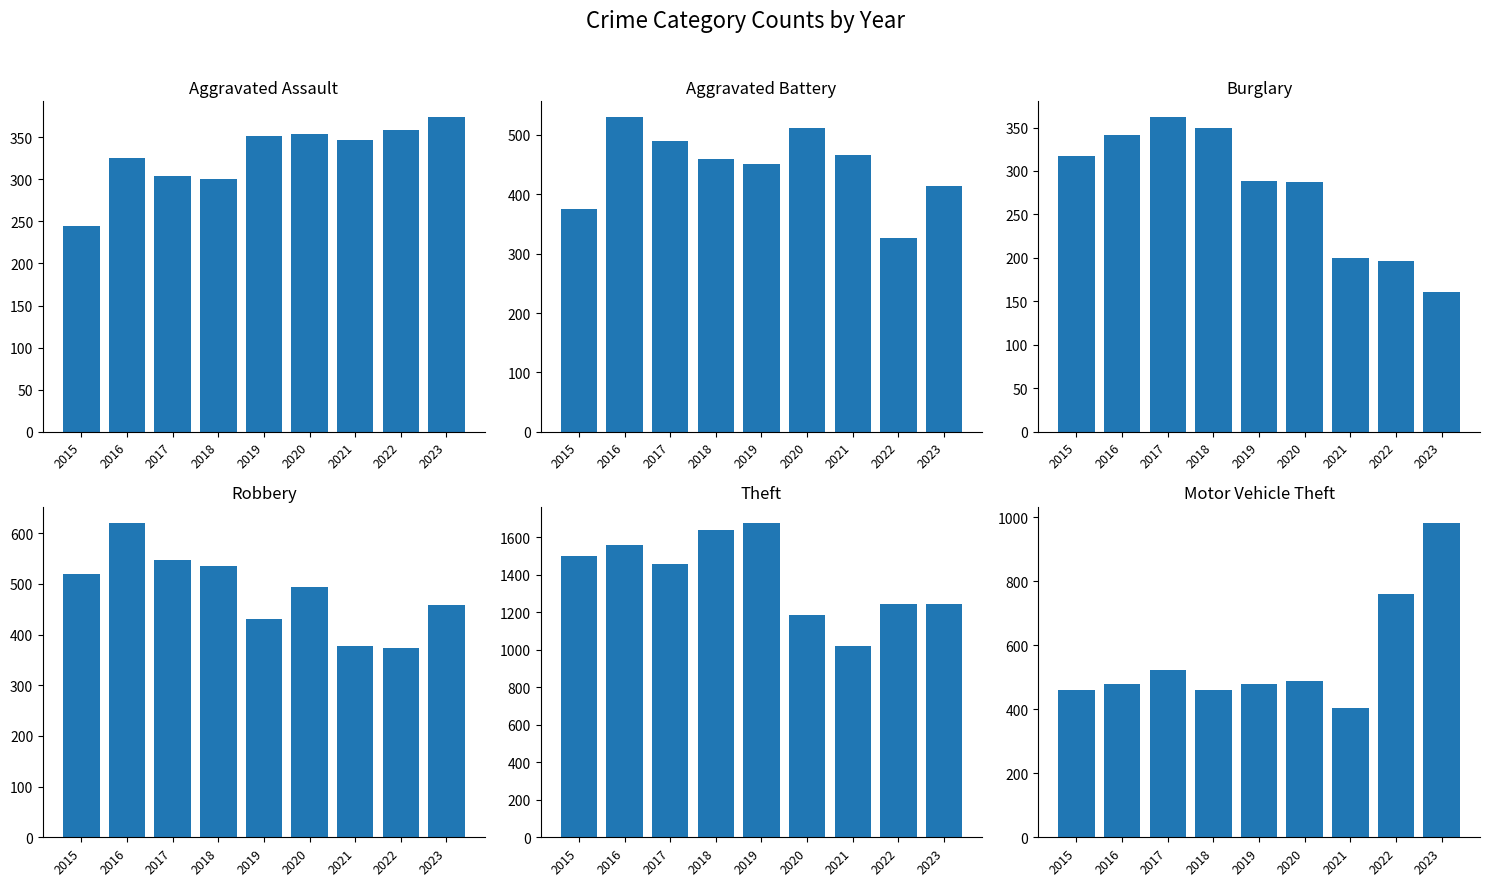

What is the sum of all Burglary values?

2504